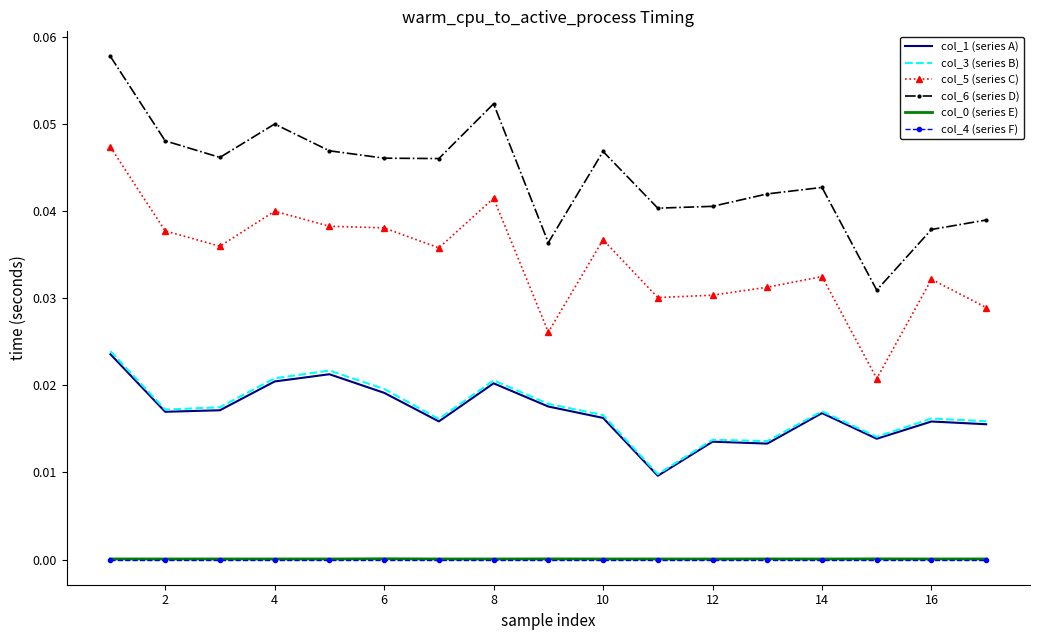

True or false: col_0 (series E) and col_6 (series D) intersect in this chart.

False